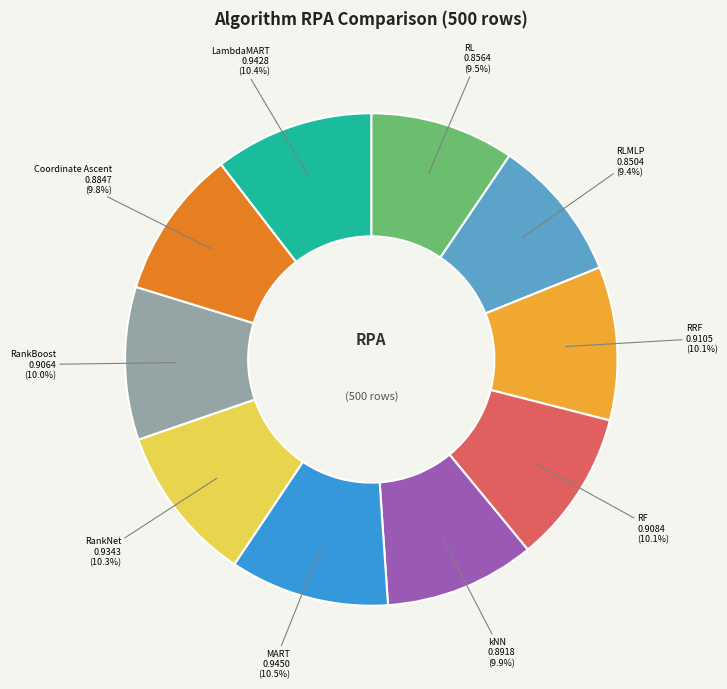

How many slices are in this pie chart?

10